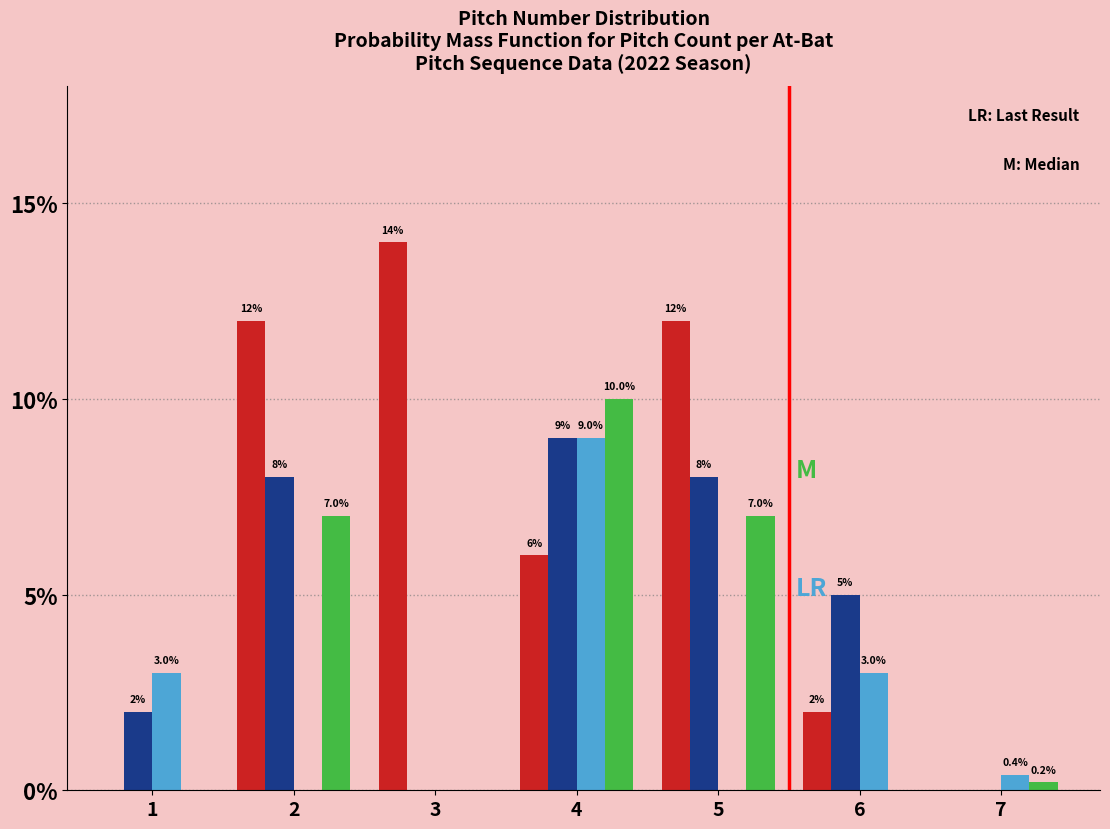

What is the total value across all series at 1?

5.0